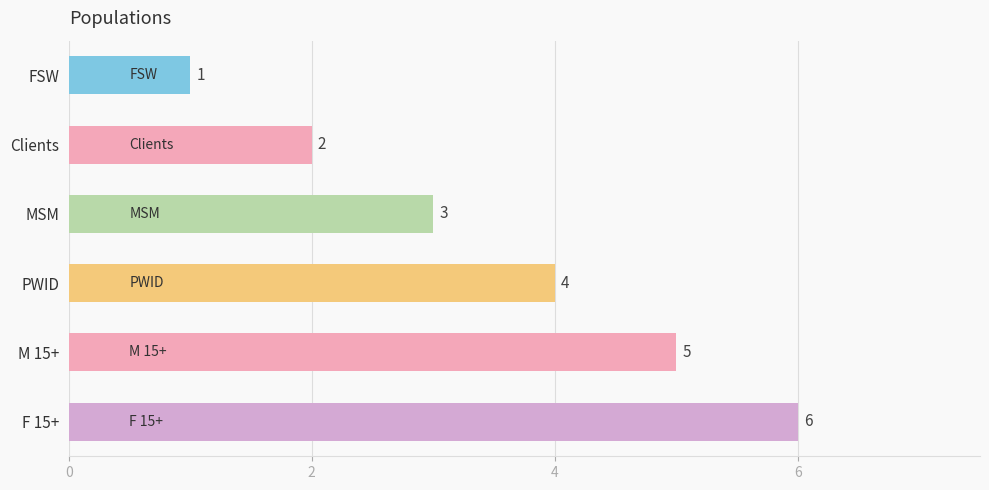

Rank the categories by value from lowest to highest.

FSW, Clients, MSM, PWID, M 15+, F 15+